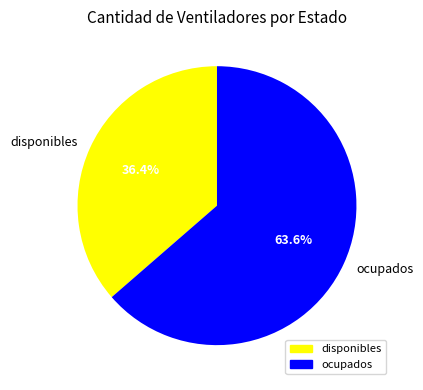

Is there a majority slice in this chart?

Yes